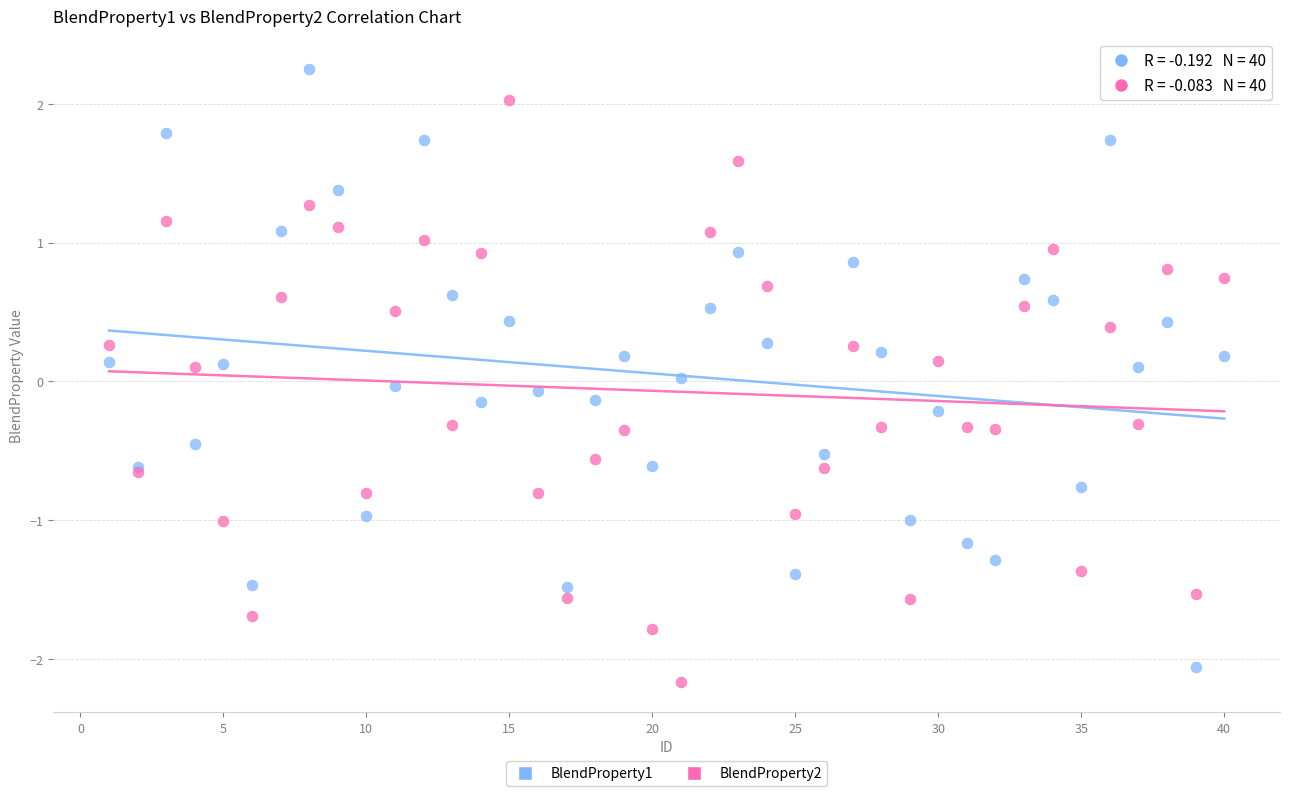

What is the X range (max minus min) for the scatter plot?

39.0